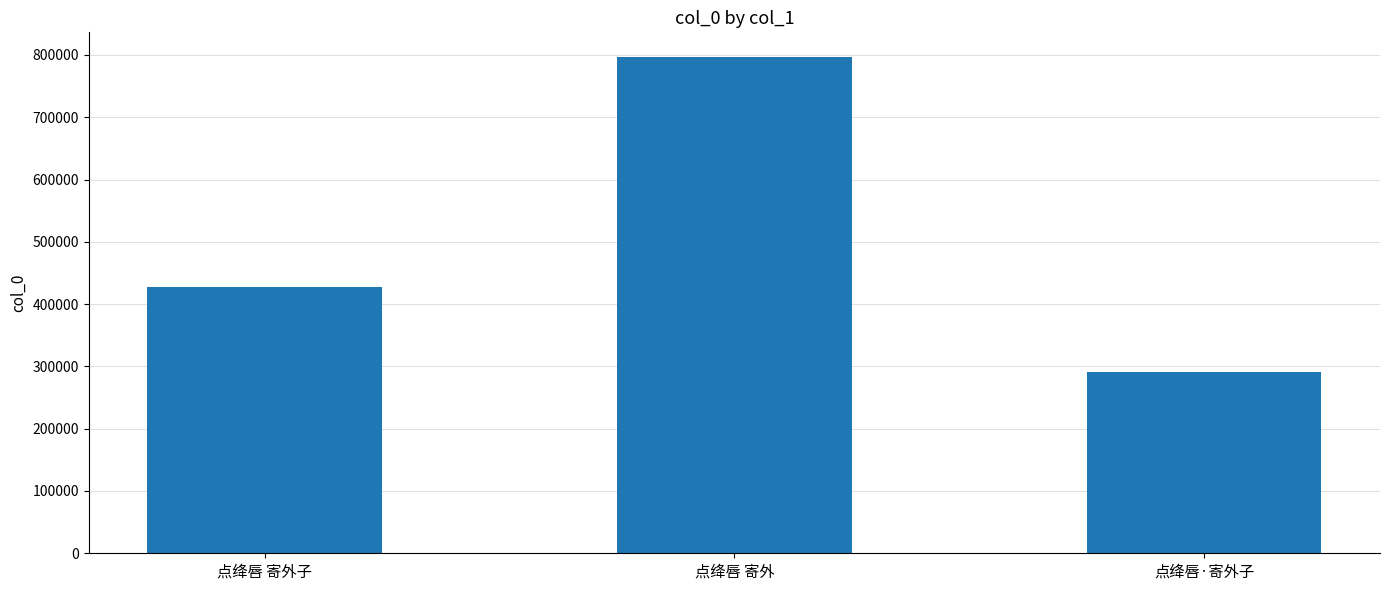

How many bars are there in total?

3